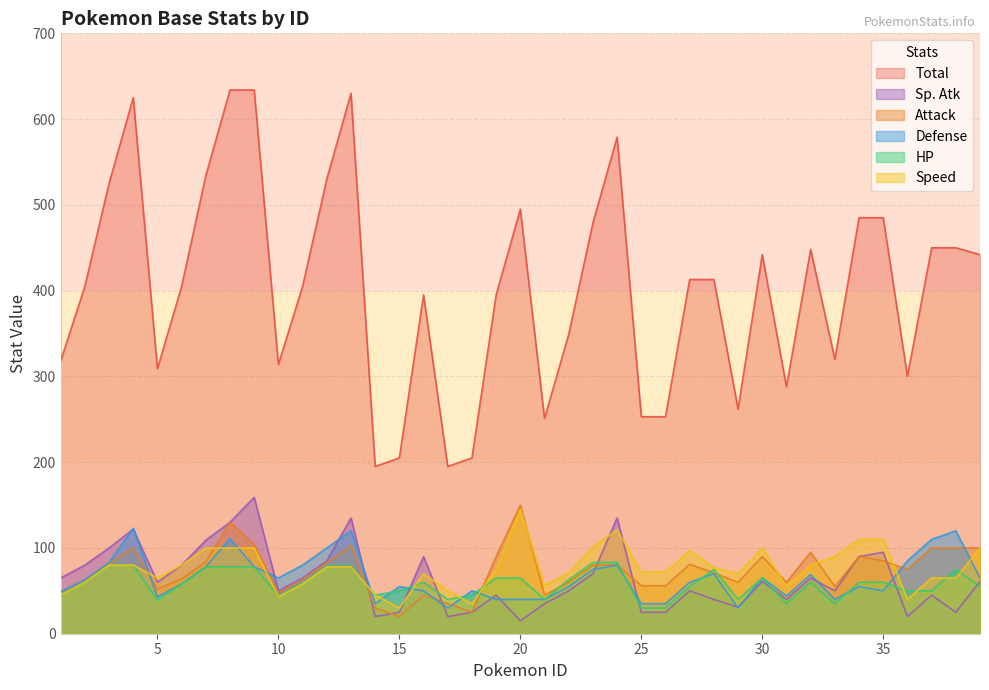

How many values in the HP series exceed 60?

15